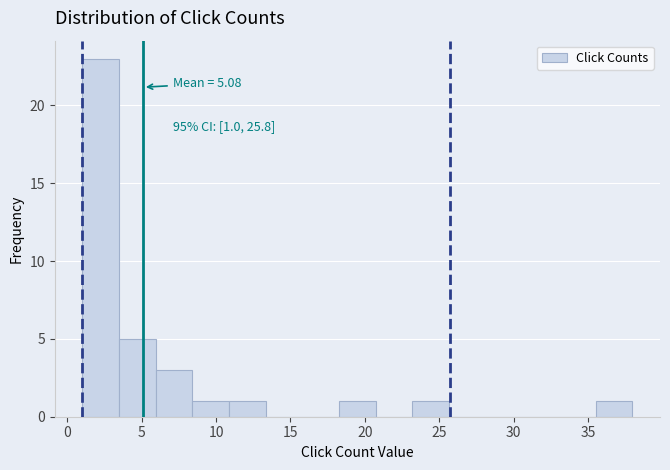

Over which range of the x-axis is the bar tallest?

1.0 to 3.5